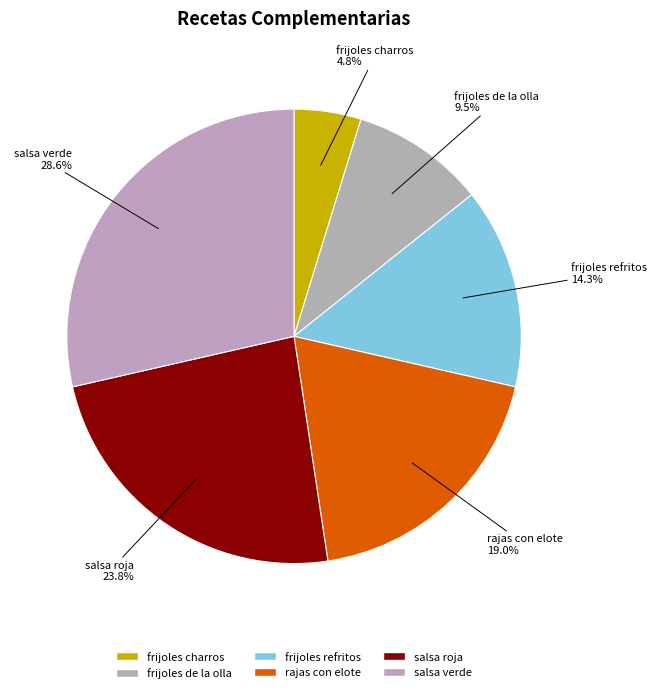

Between frijoles de la olla and salsa roja, which is larger?

salsa roja